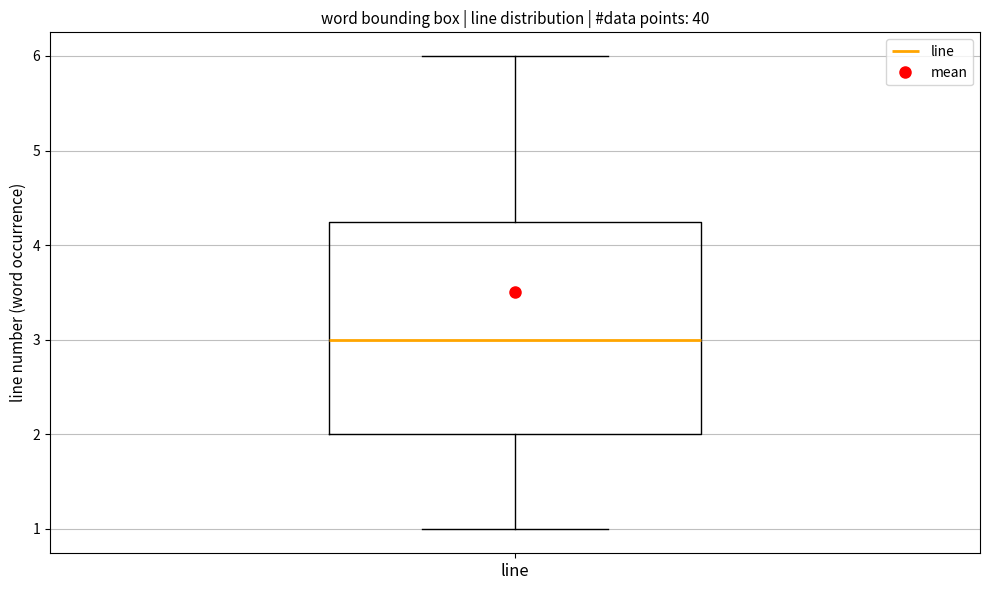

Transcribe this box plot: give where the median line is, the range the box spans, and where the two whiskers end, as read against the y-axis. The values are not printed on the chart, so give them approximately, as read against the axis.

median 3.0, box 2.0 to 4.3, whiskers 1.0 to 6.0